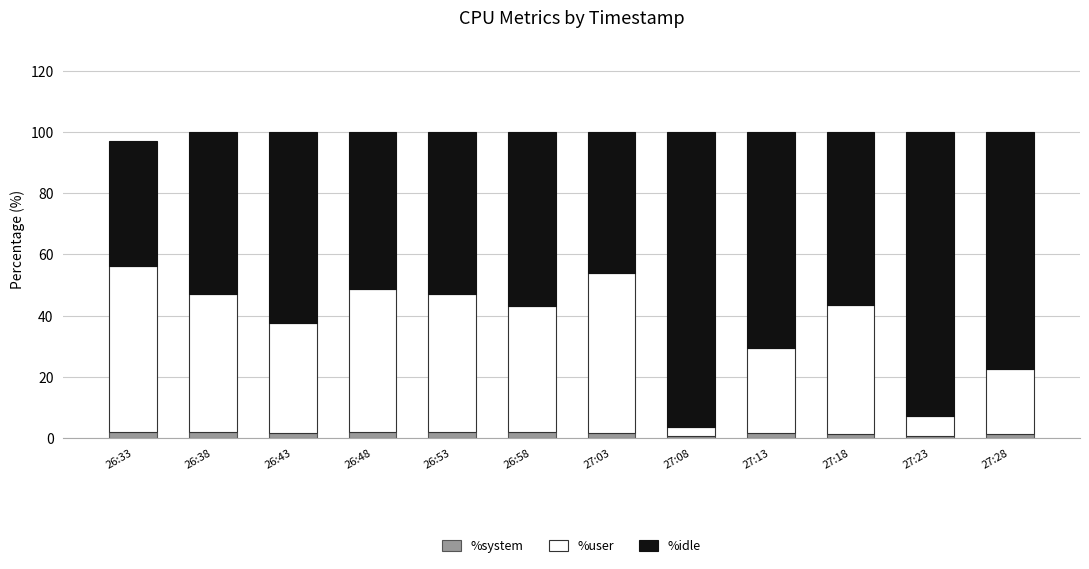

True or false: %system has a value of 1.9 at 26:33.

True